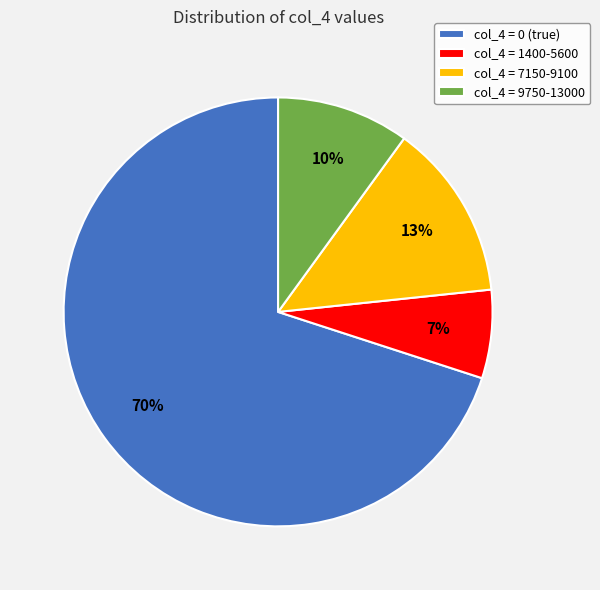

Does any single category account for the majority?

Yes